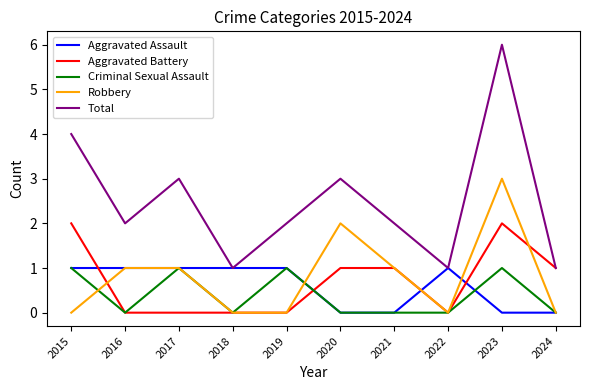

What are all the series names shown in the legend?

Aggravated Assault, Aggravated Battery, Criminal Sexual Assault, Robbery, Total